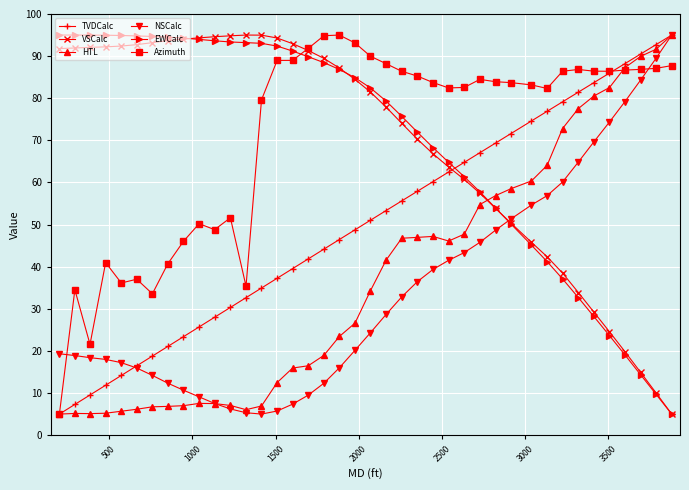

What are all the series names shown in the legend?

TVDCalc, VSCalc, HTL, NSCalc, EWCalc, Azimuth